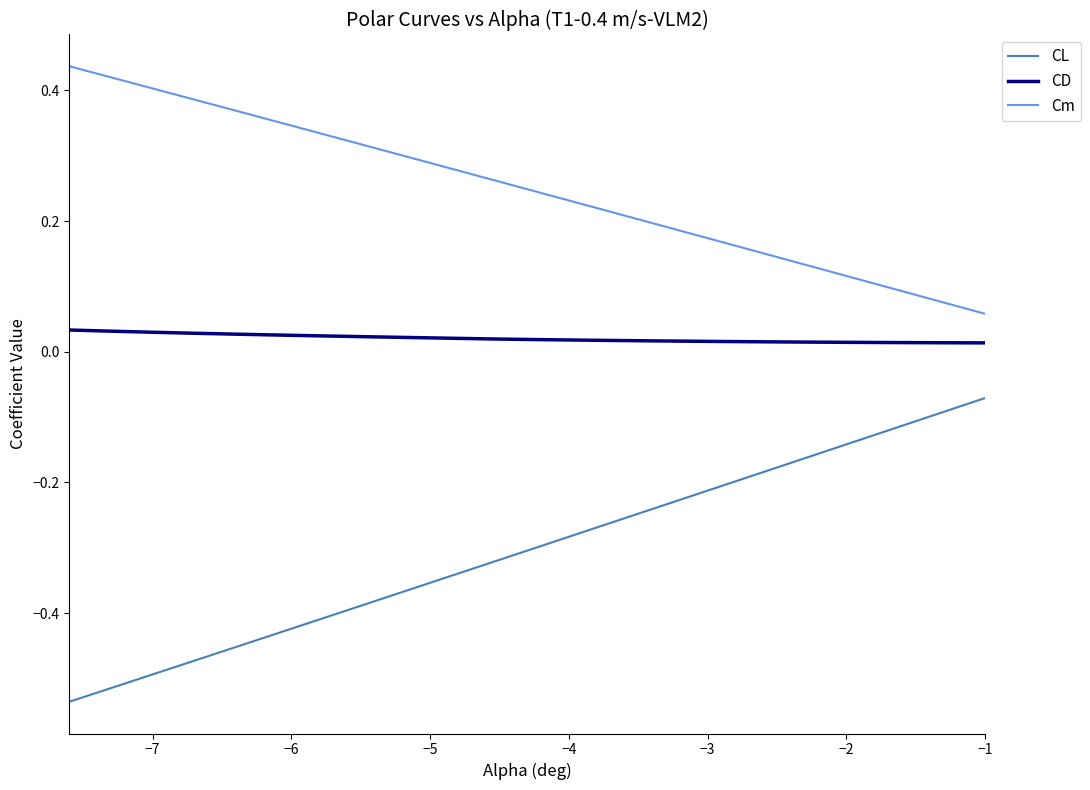

True or false: Cm and CD intersect in this chart.

False